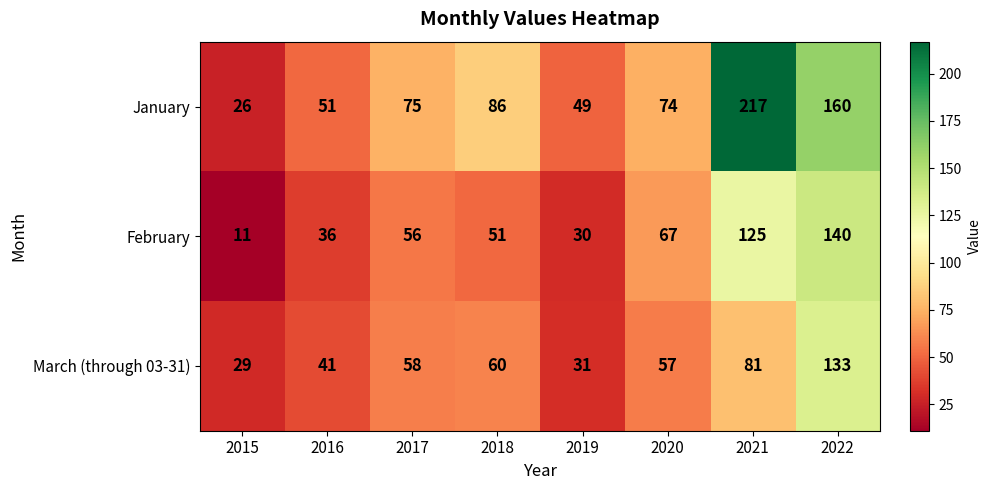

Between 2016 and 2021, which series saw the biggest shift?

January